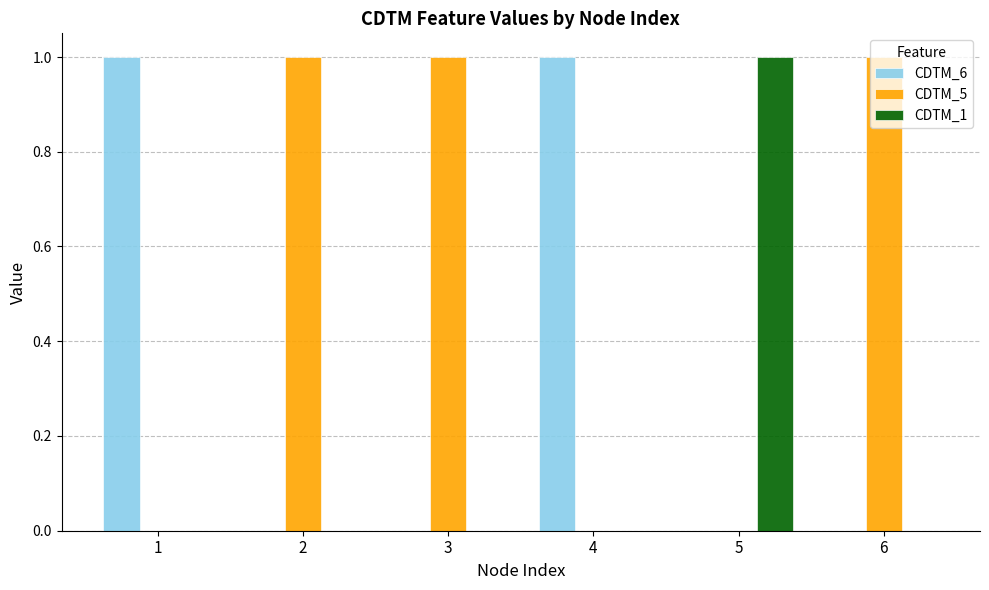

Is it true that CDTM_1 equals -1 at 2?

False